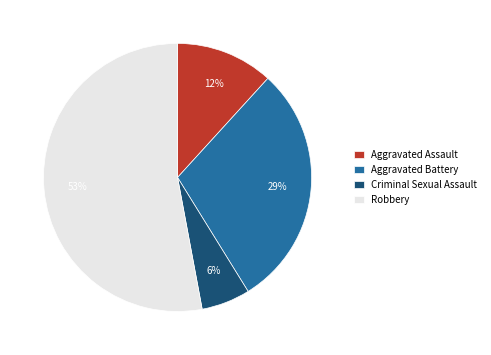

Is Robbery the majority of the pie?

Yes